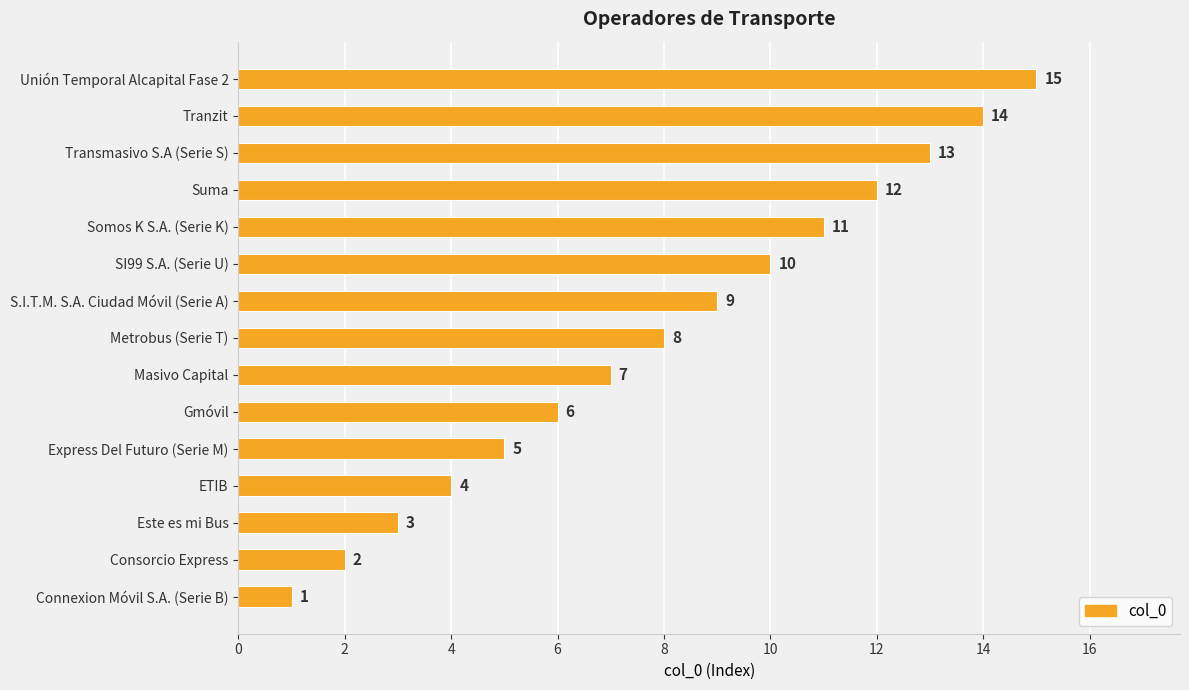

Is it true that the value at SI99 S.A. (Serie U) is 4?

False